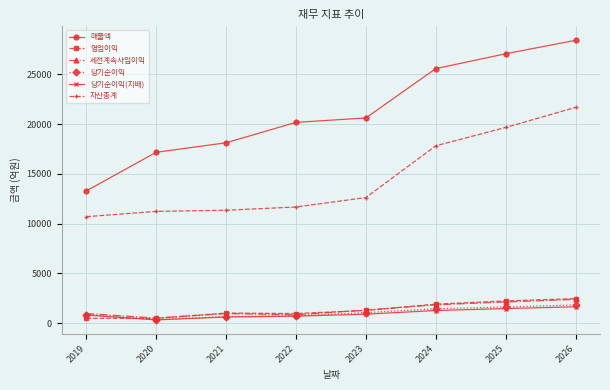

Is this an area chart (filled region under the line)?

No